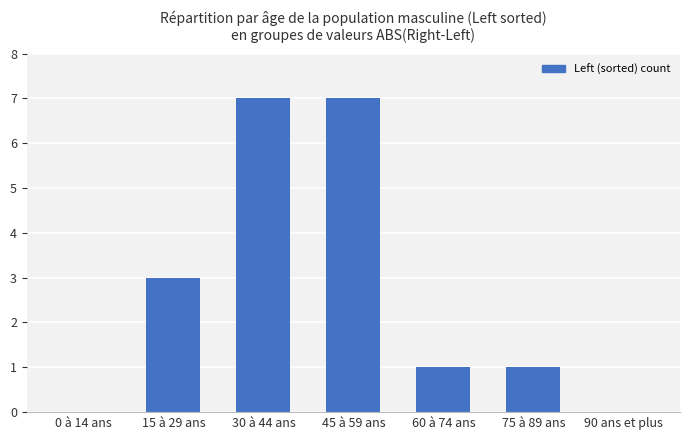

The chart shows a value of 0 at 90 ans et plus. True or false?

True